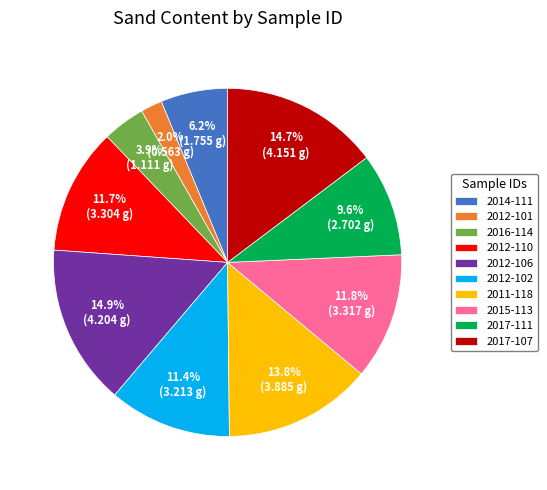

Is there a majority slice in this chart?

No